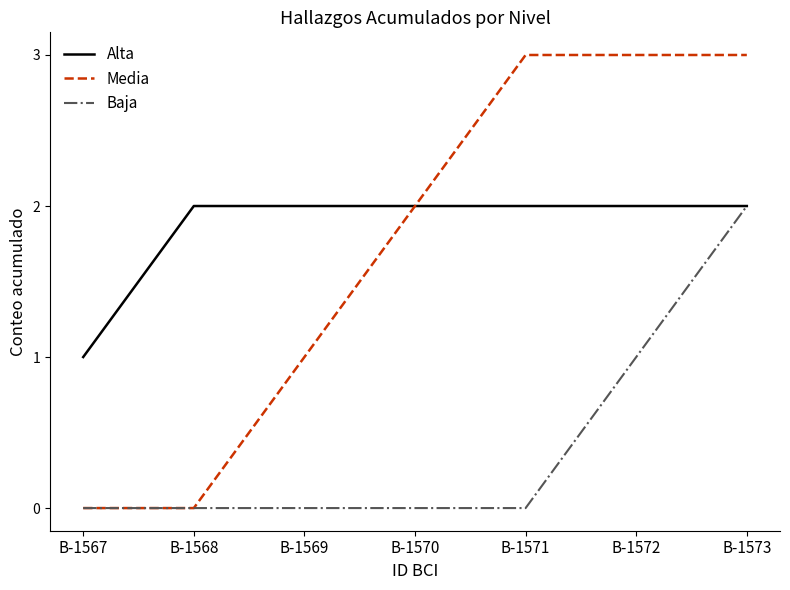

At which category is the sum across all series the highest?

B-1573